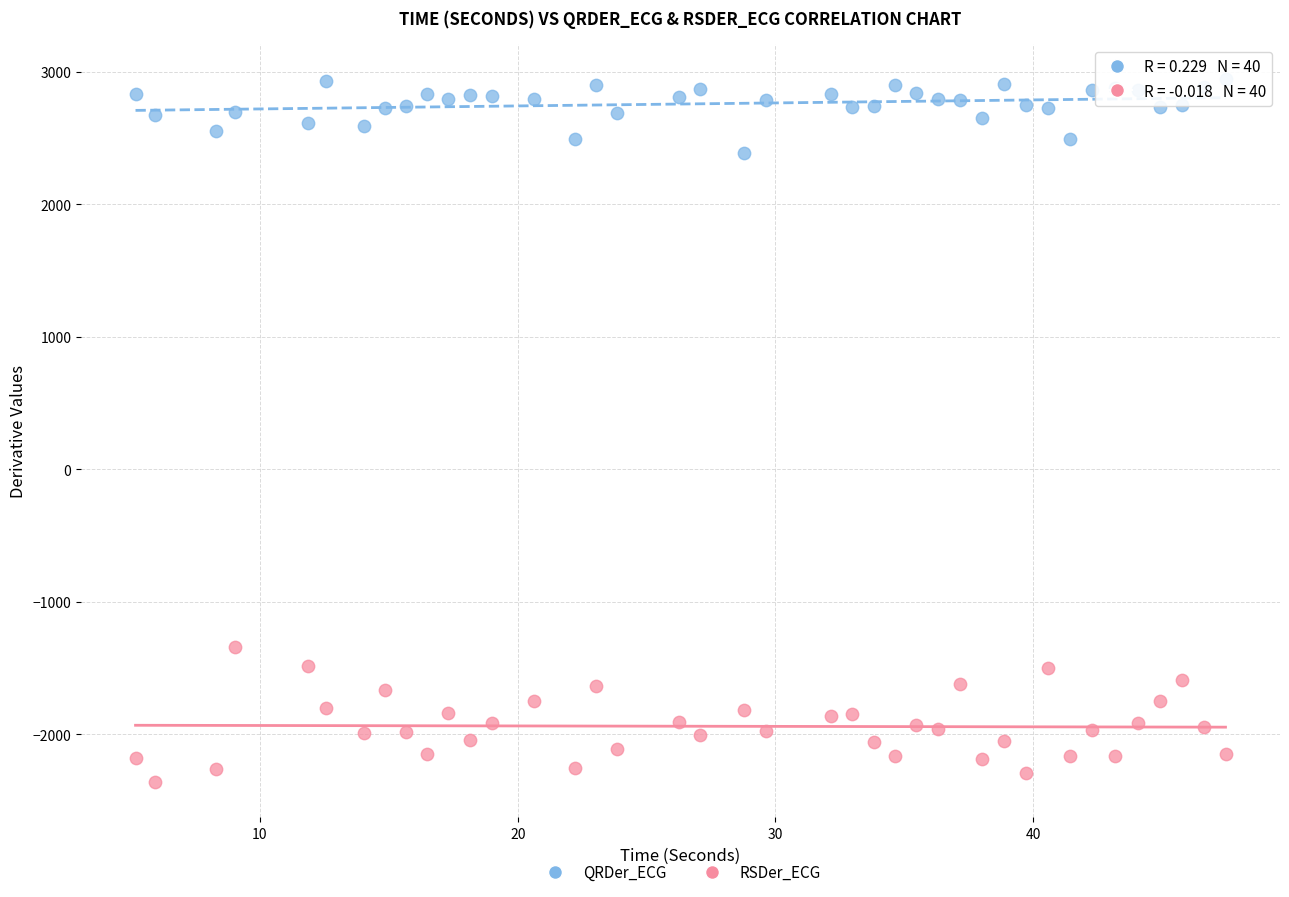

Which series contains the lowest Y value?

RSDer_ECG